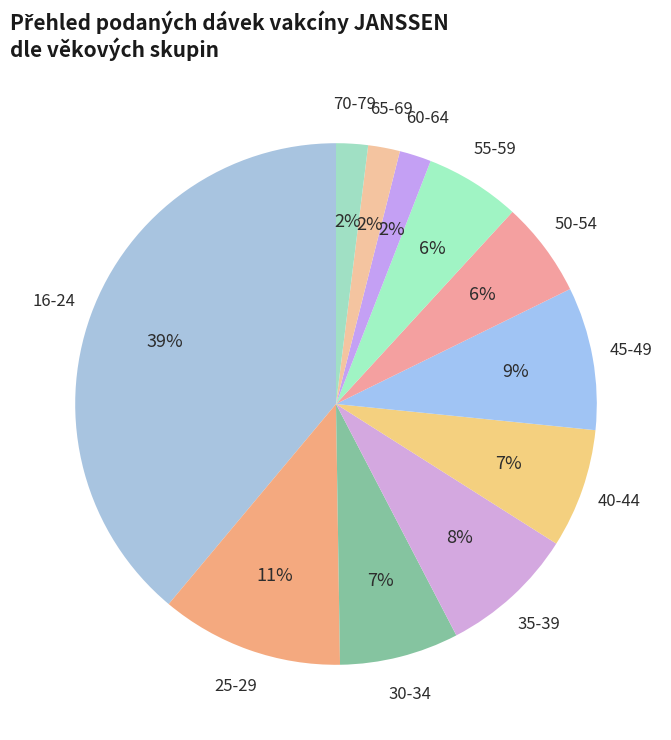

How many slices are in this pie chart?

11